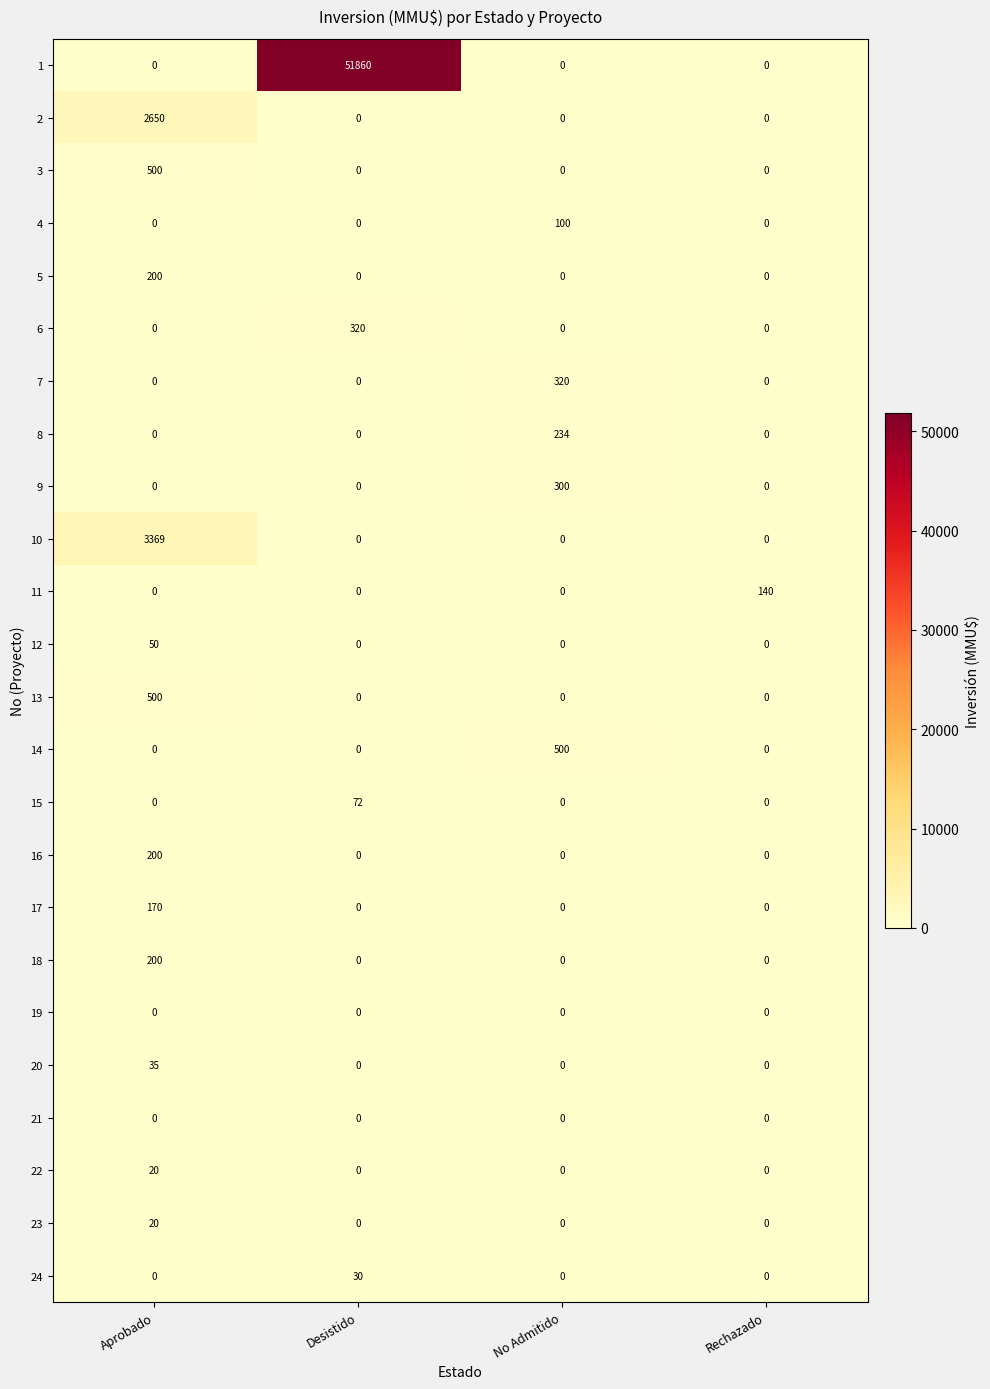

Which label corresponds to the largest value in the chart?

Desistido